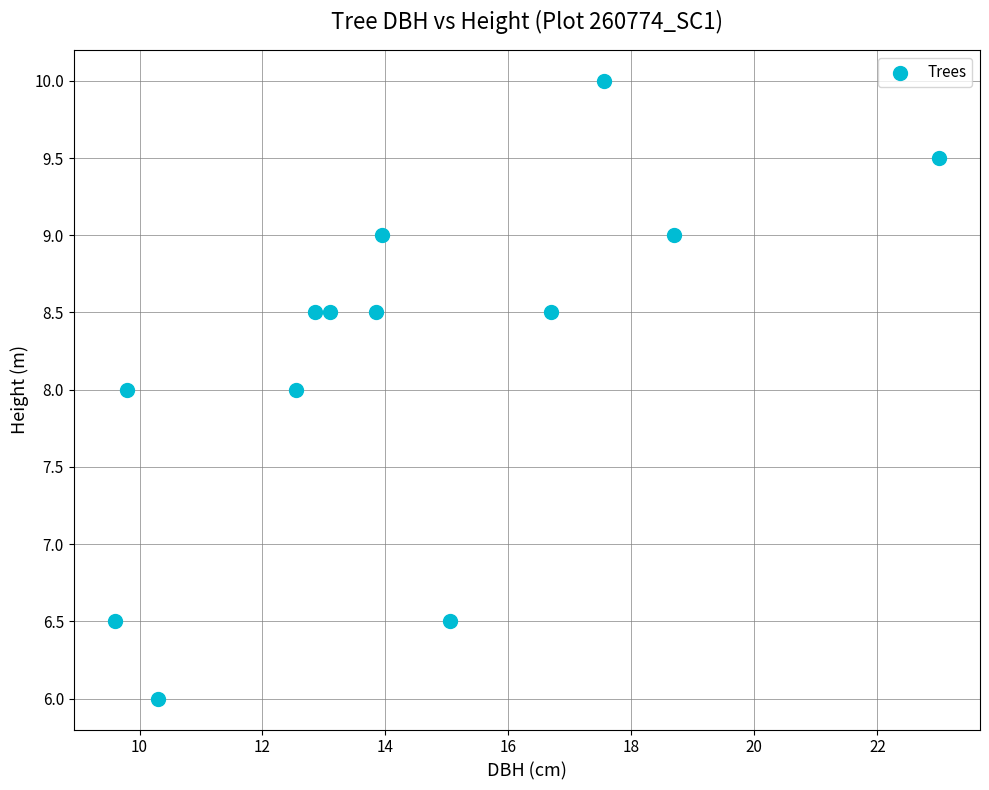

What is the range of X values (max minus min)?

13.4